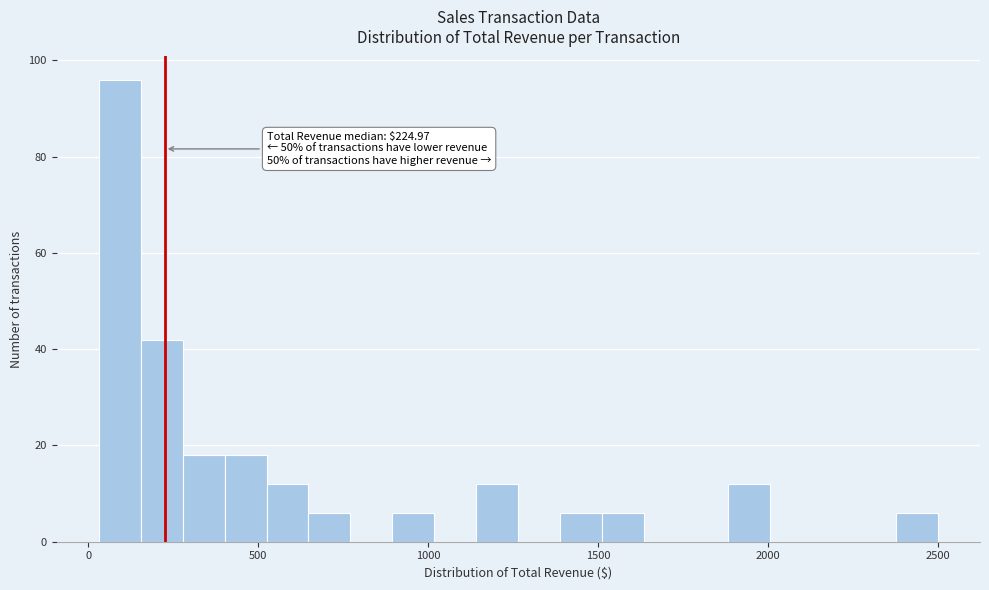

Around what value on the x-axis is the tallest bar? Give the approximate position of its centre, as read against the axis.

100